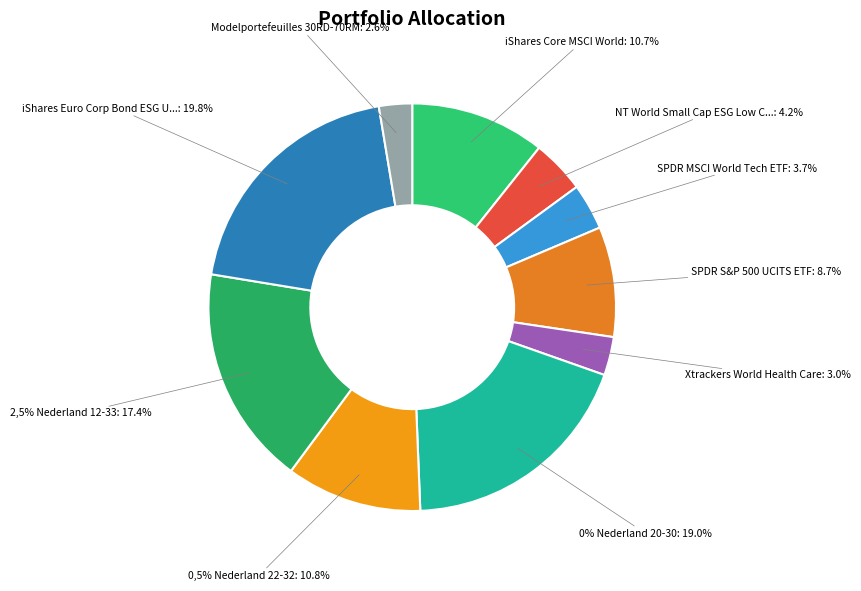

Which slice is the largest?

iShares Euro Corp Bond ESG UCITS ETF